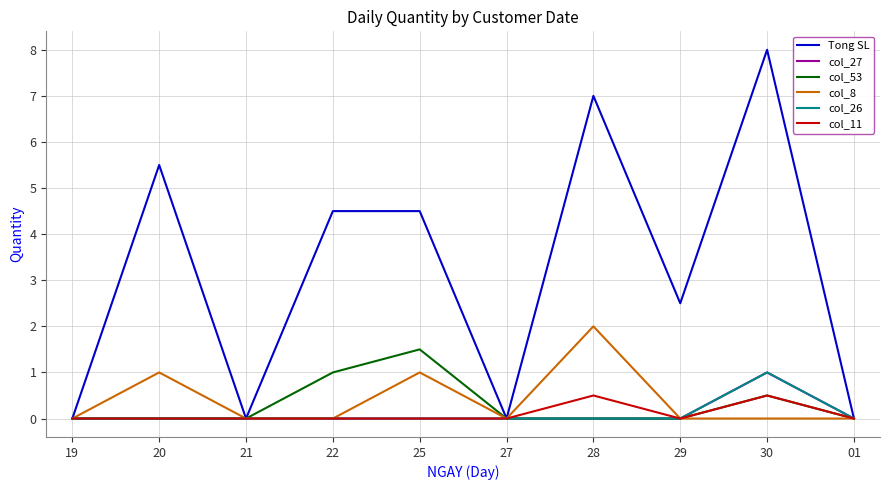

What is the difference between the col_53 values at 01 and 30?

0.5